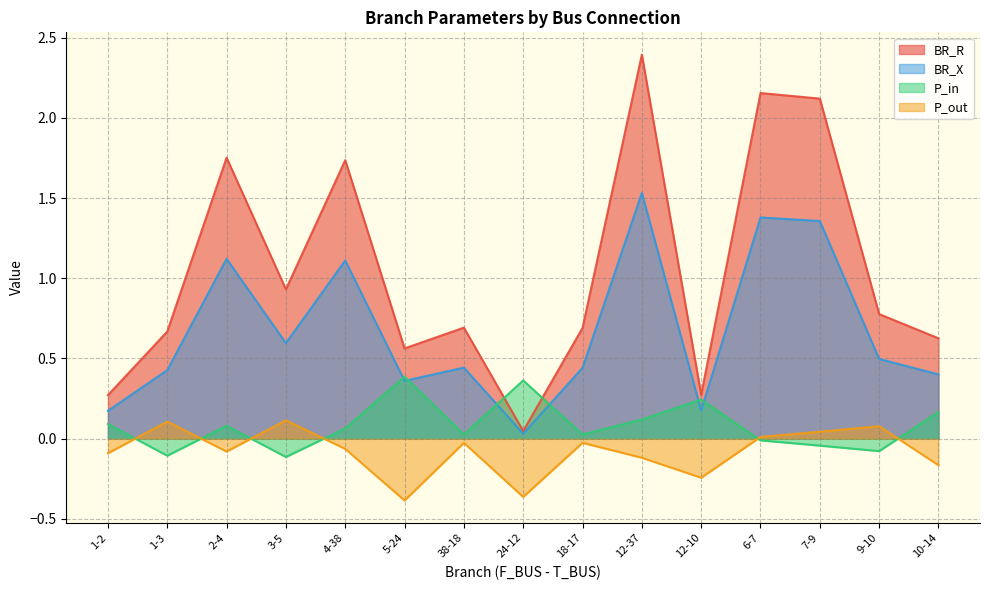

At which category does P_out reach its first local peak?

1-3